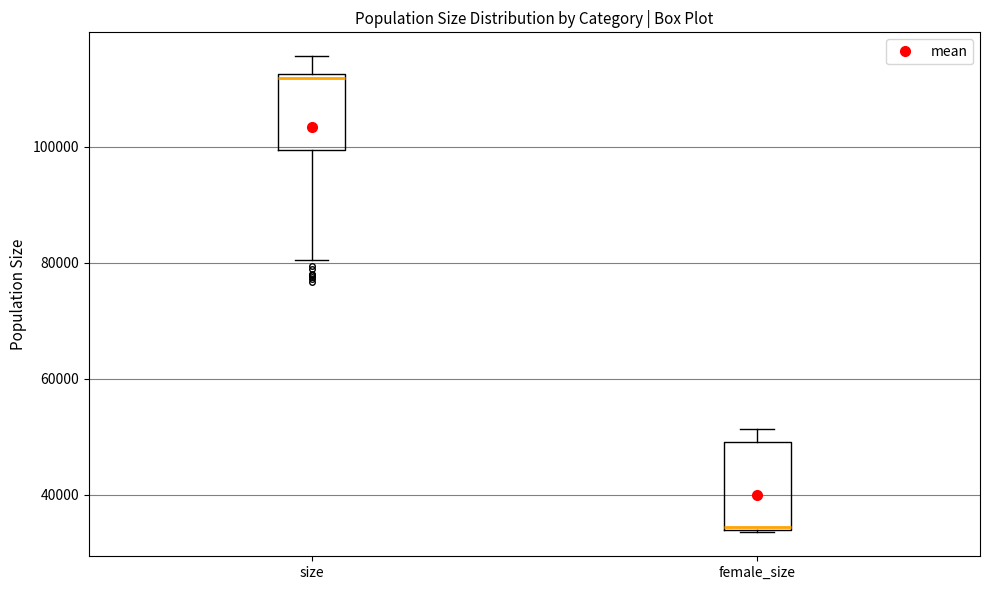

Comparing the boxes themselves (not the whiskers), which one is the tallest?

female_size